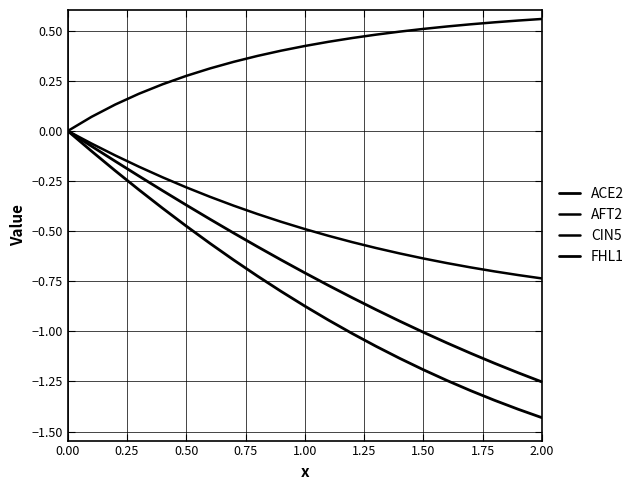

How many lines are shown in the chart?

4